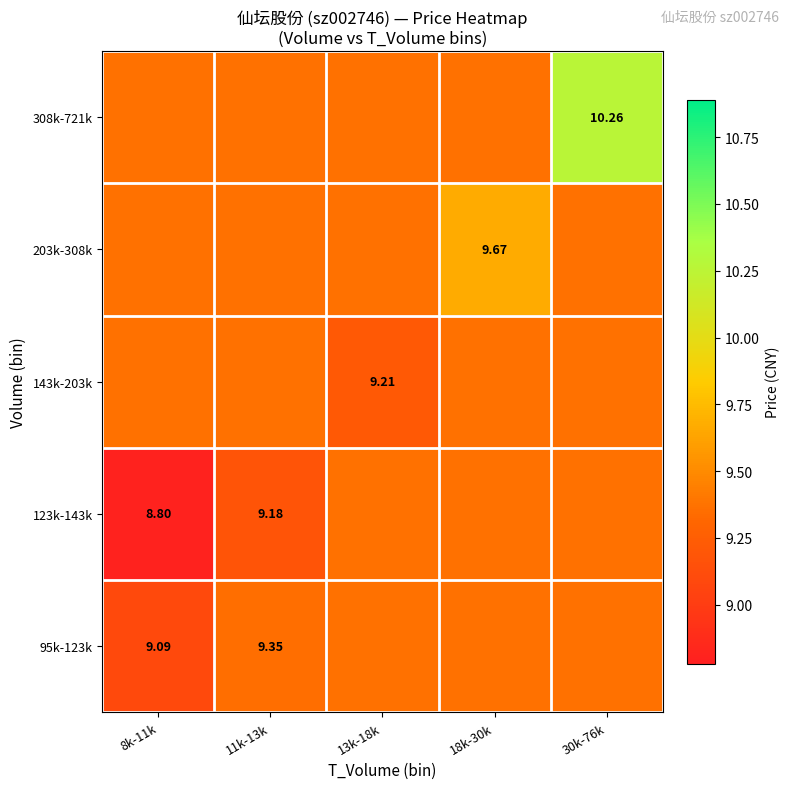

What is the difference between the maximum and minimum values in the 95k-123k series?

0.3